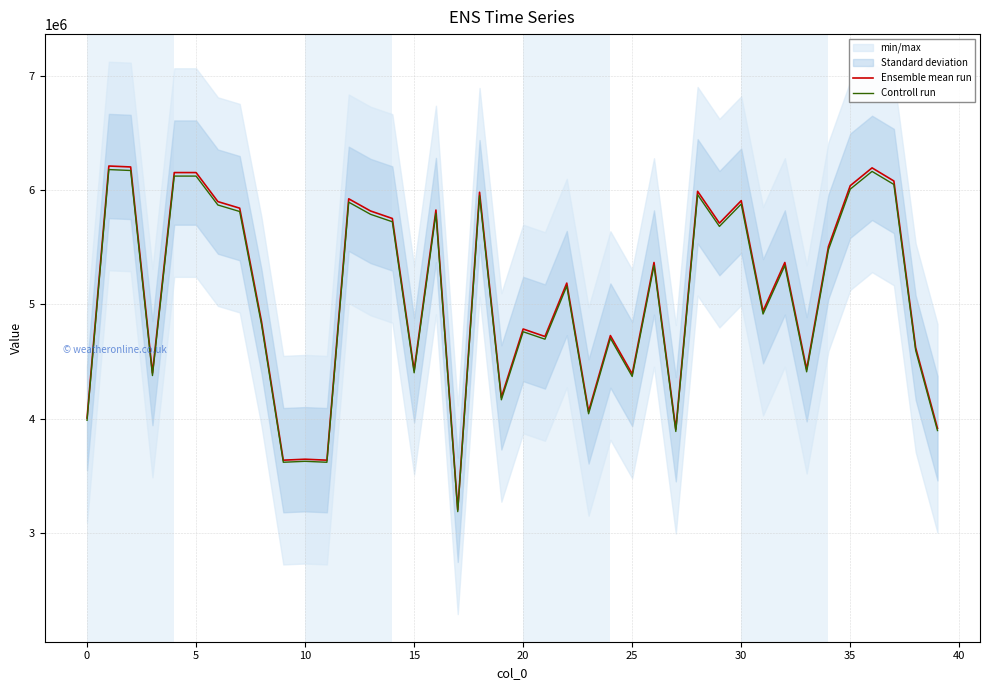

What is the minimum value for Controll run?

3187163.1